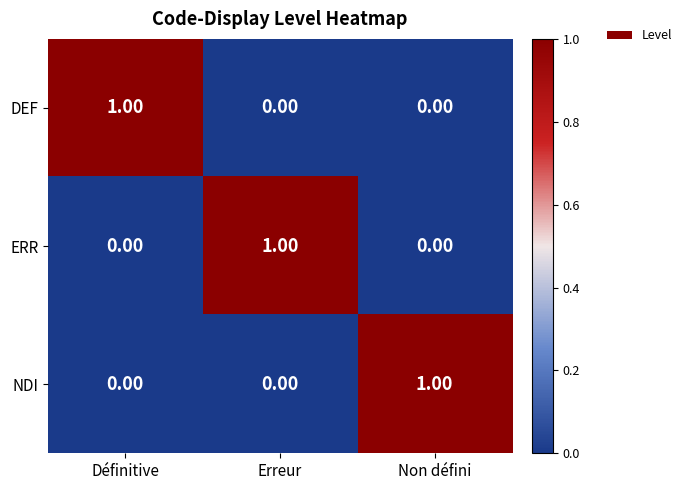

At which label does DEF reach its peak?

Définitive